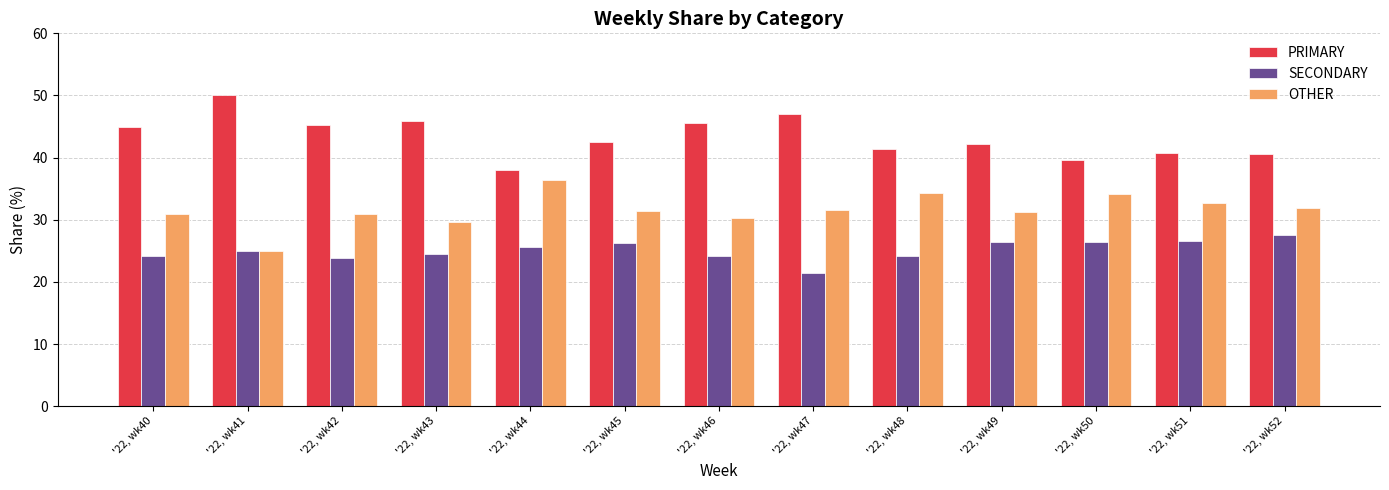

What is the highest value of the SECONDARY series?

27.5